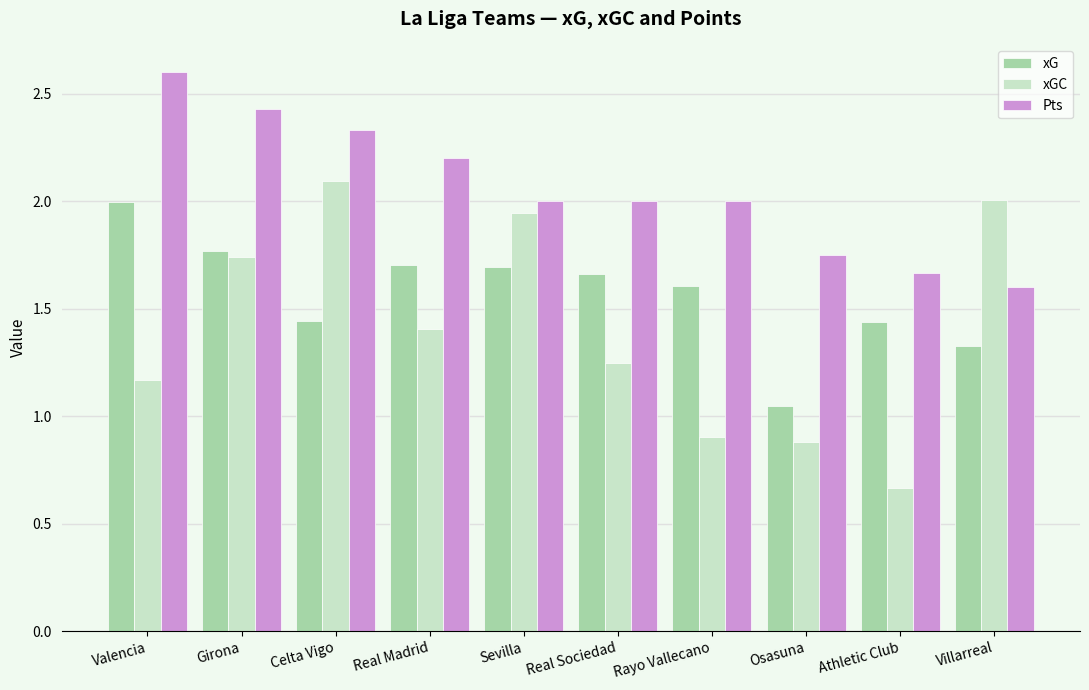

What is the approximate value of Pts at Real Sociedad?

2.0